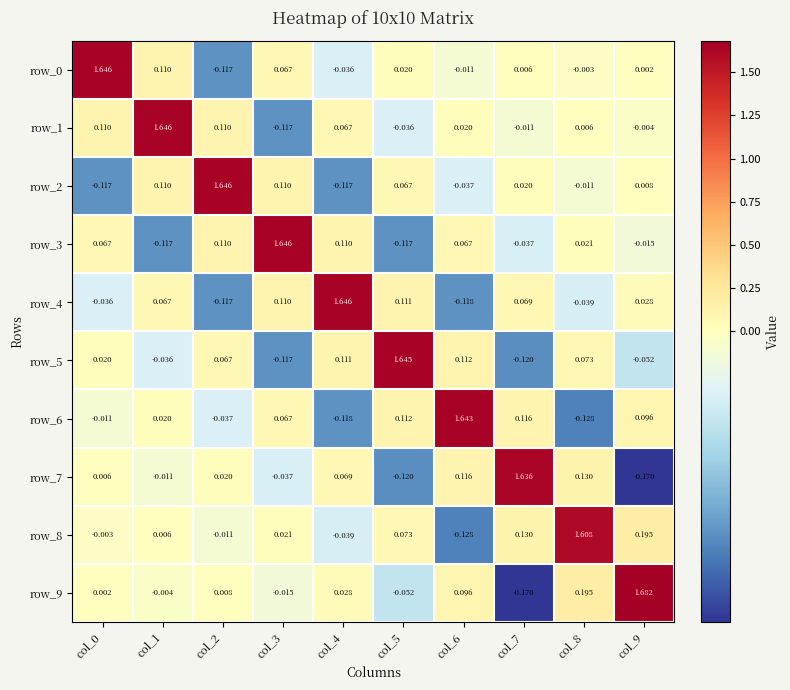

Is the value of row_4 at col_5 greater than the value of row_9 at col_3?

Yes